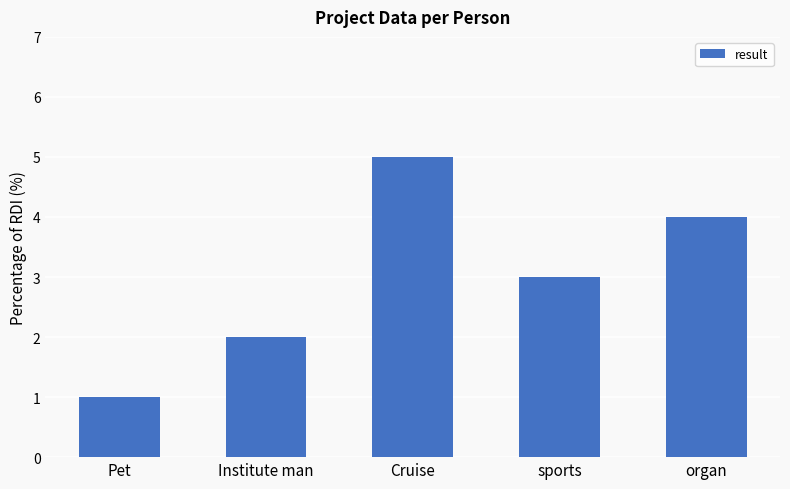

What value does the data have at Pet?

1